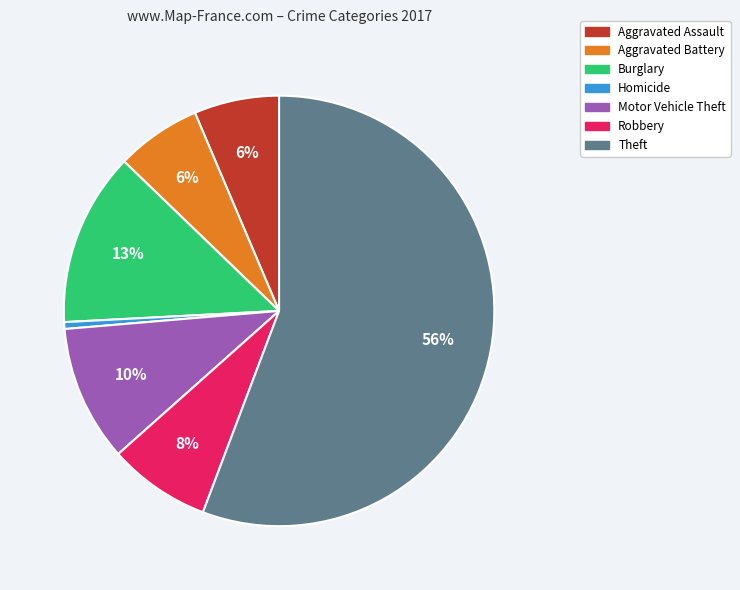

Is there a majority slice in this chart?

Yes